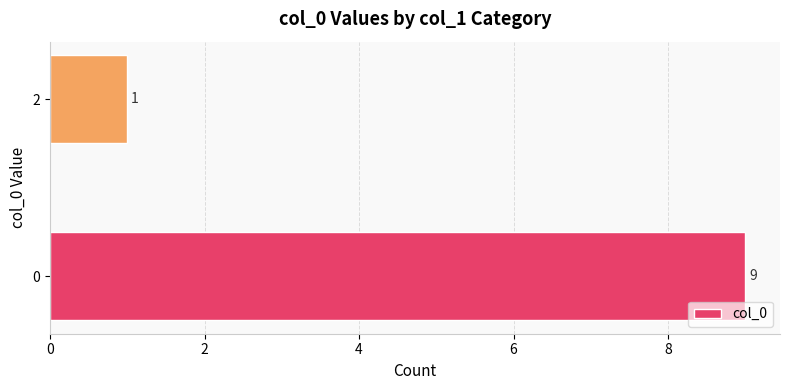

Rank the categories by value from lowest to highest.

2, 0